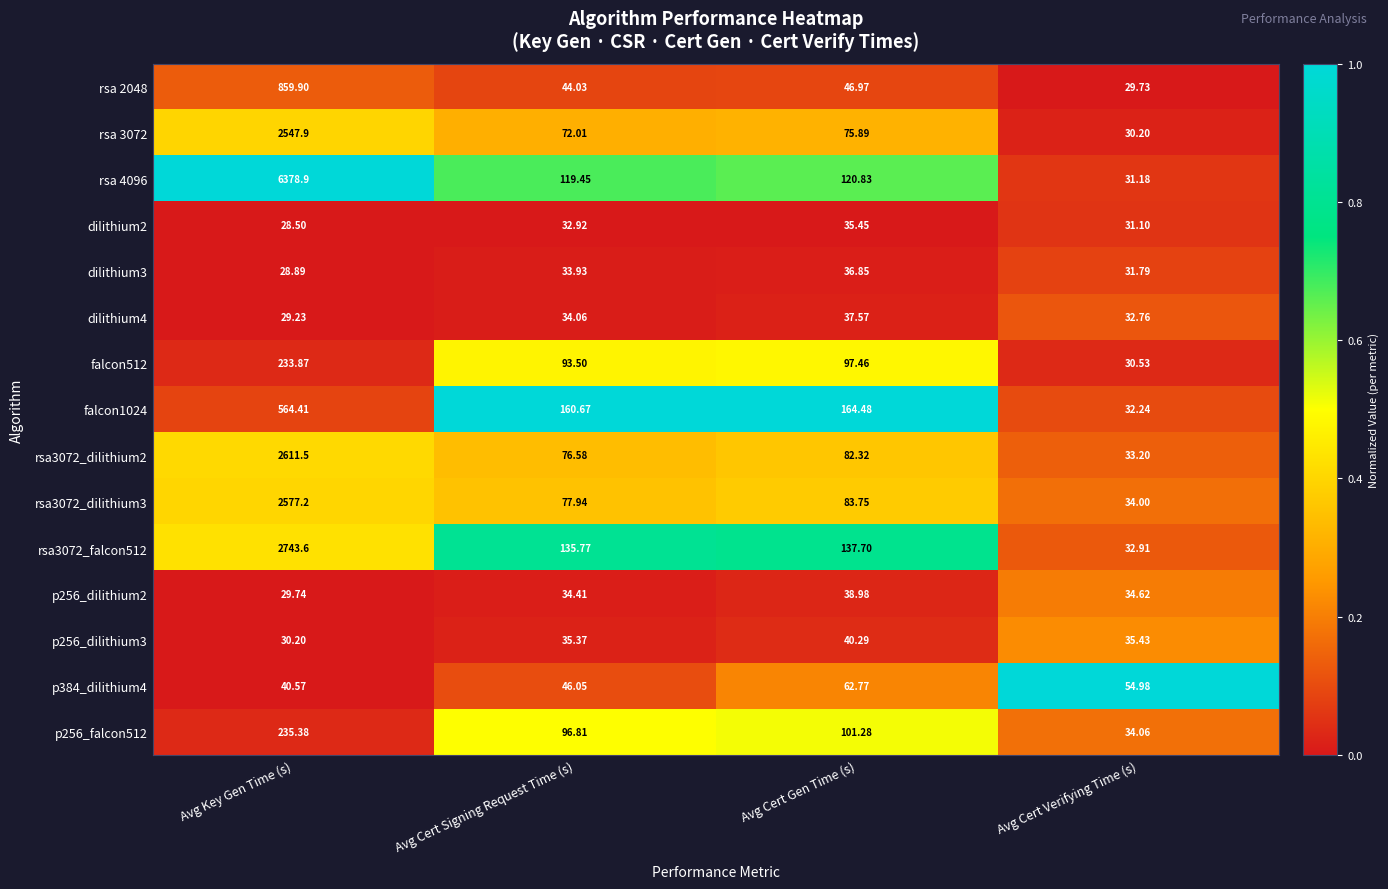

Rank the categories by rsa3072_dilithium3 value from highest to lowest.

Avg Key Gen Time (s), Avg Cert Gen Time (s), Avg Cert Signing Request Time (s), Avg Cert Verifying Time (s)